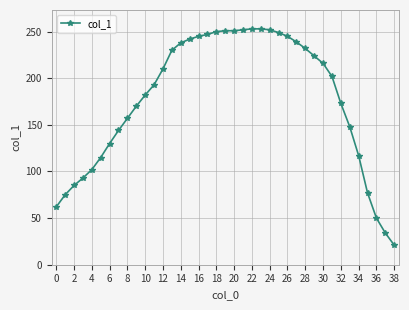

What is the difference between the second highest and second lowest values?

219